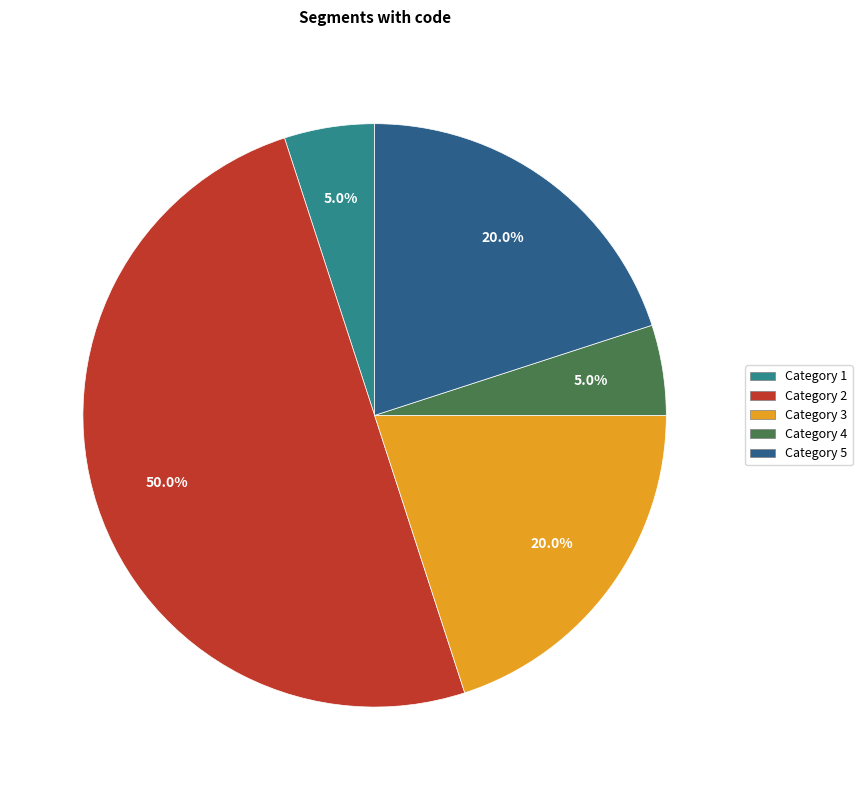

Which category has the biggest portion of the pie?

Category 2